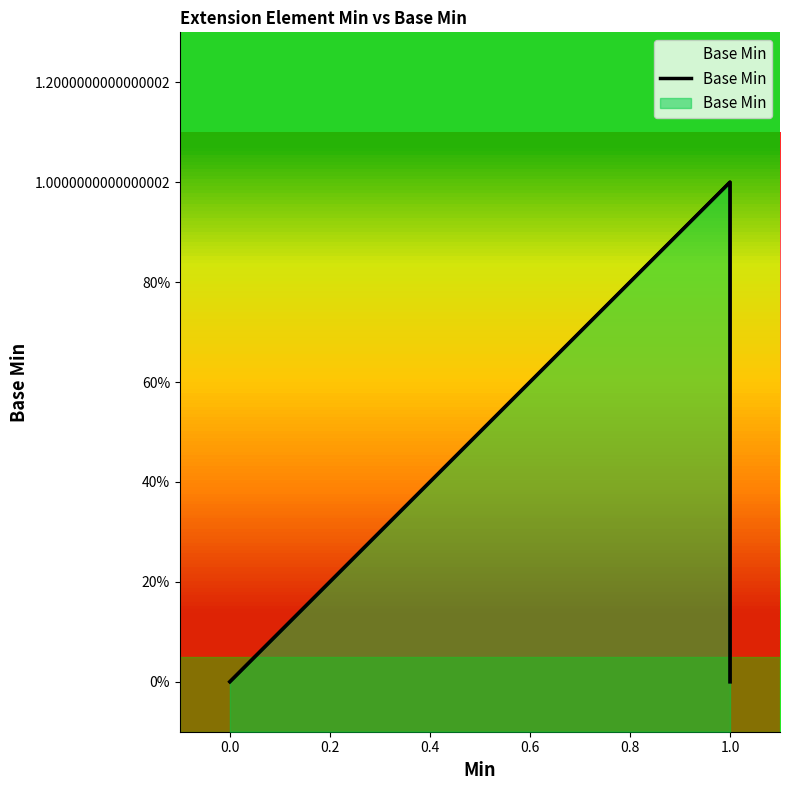

Rank the categories by value from lowest to highest.

0, 0, 0, 1, 1